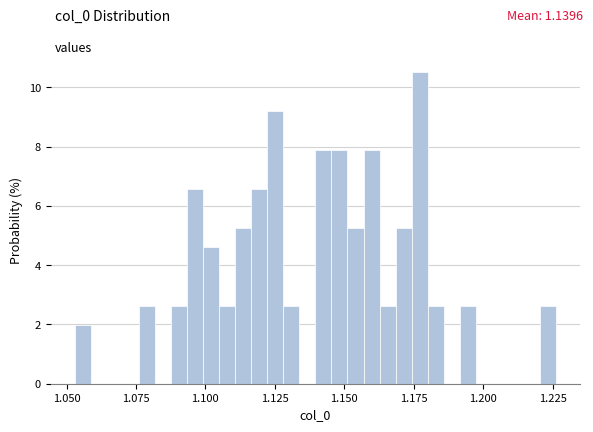

Read against the x-axis, roughly where is the centre of the tallest bar?

1.175